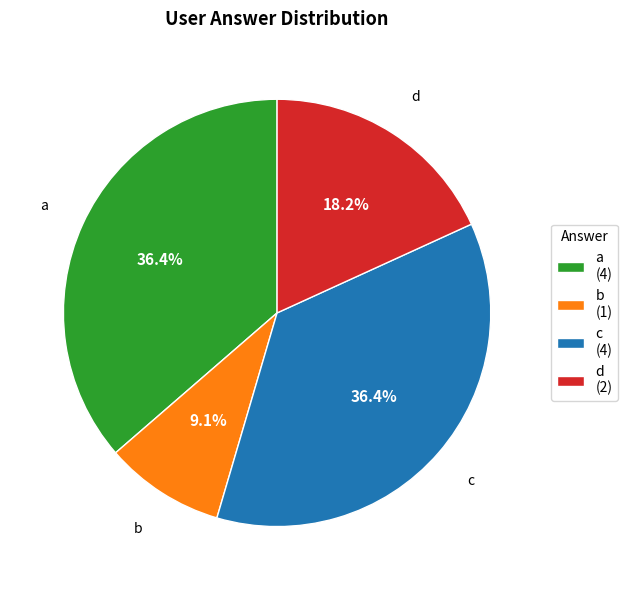

What is the ratio of the value at a to the value at c?

1.0